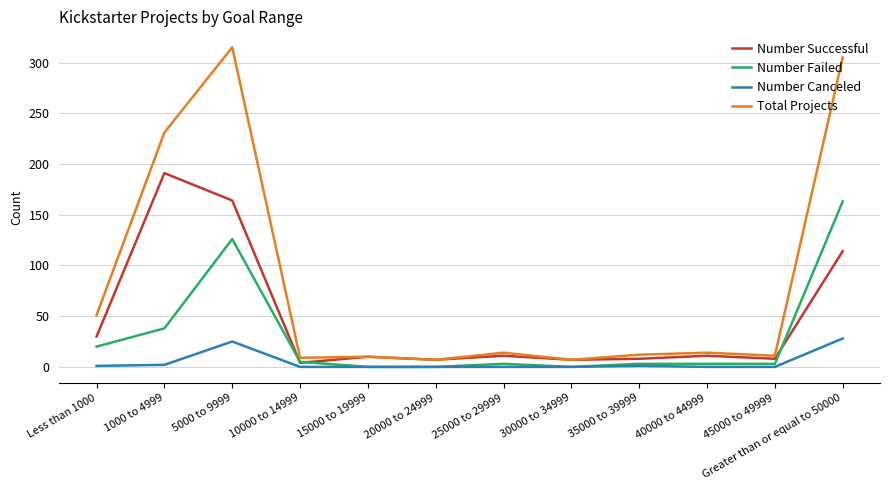

List the series in order of their peak value, lowest first.

Number Canceled, Number Failed, Number Successful, Total Projects